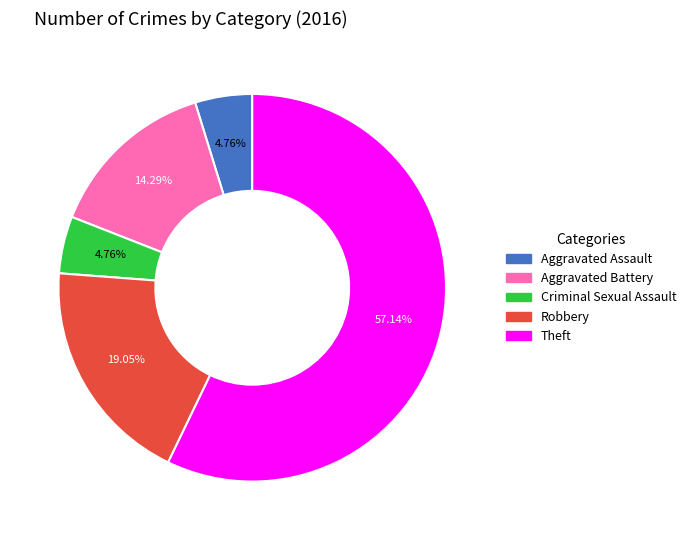

Approximately how many times larger is the value at Theft compared to Criminal Sexual Assault?

12.0